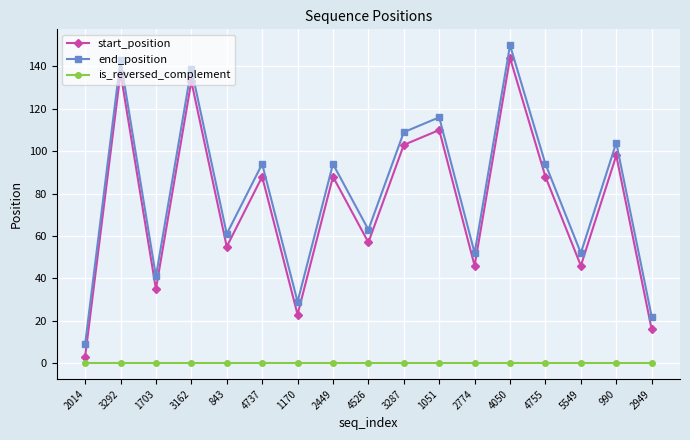

What is the difference between the highest and lowest values at 5549?

52